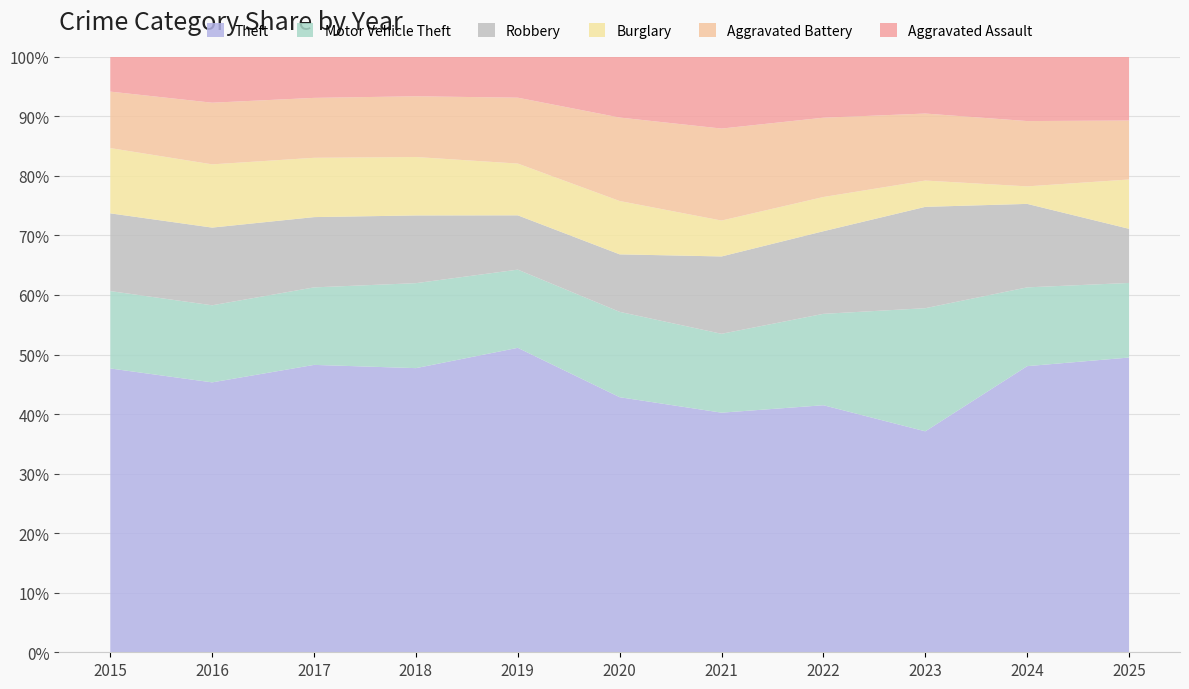

Reading right to left, extract all data points from this chart.

Theft: 2025=245	2024=850	2023=689	2022=592	2021=474	2020=550	2019=841	2018=856	2017=916	2016=858	2015=774
Motor Vehicle Theft: 2025=62	2024=234	2023=384	2022=219	2021=156	2020=184	2019=216	2018=256	2017=247	2016=245	2015=211
Robbery: 2025=45	2024=248	2023=316	2022=198	2021=153	2020=124	2019=150	2018=204	2017=224	2016=247	2015=212
Burglary: 2025=41	2024=52	2023=82	2022=82	2021=71	2020=115	2019=143	2018=176	2017=189	2016=201	2015=178
Aggravated Battery: 2025=49	2024=194	2023=209	2022=190	2021=182	2020=180	2019=182	2018=183	2017=191	2016=196	2015=154
Aggravated Assault: 2025=53	2024=191	2023=177	2022=146	2021=142	2020=131	2019=113	2018=119	2017=131	2016=146	2015=95